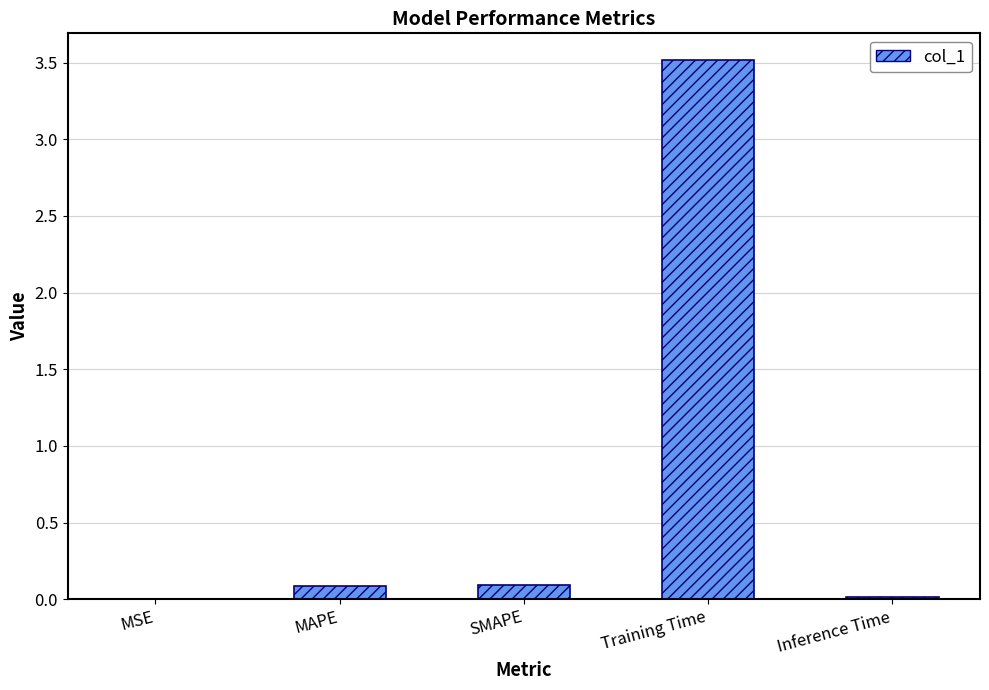

At which category does the chart reach its peak across all series?

Training Time